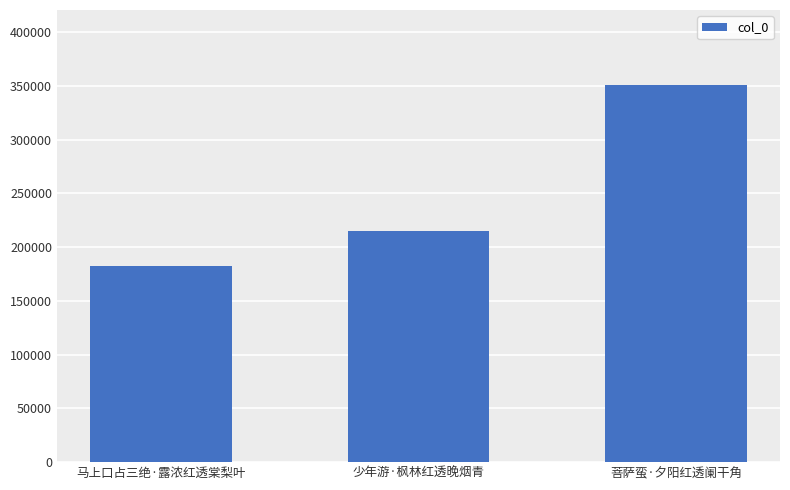

Approximately how many times larger is the value at 少年游·枫林红透晚烟青 compared to 菩萨蛮·夕阳红透阑干角?

0.6